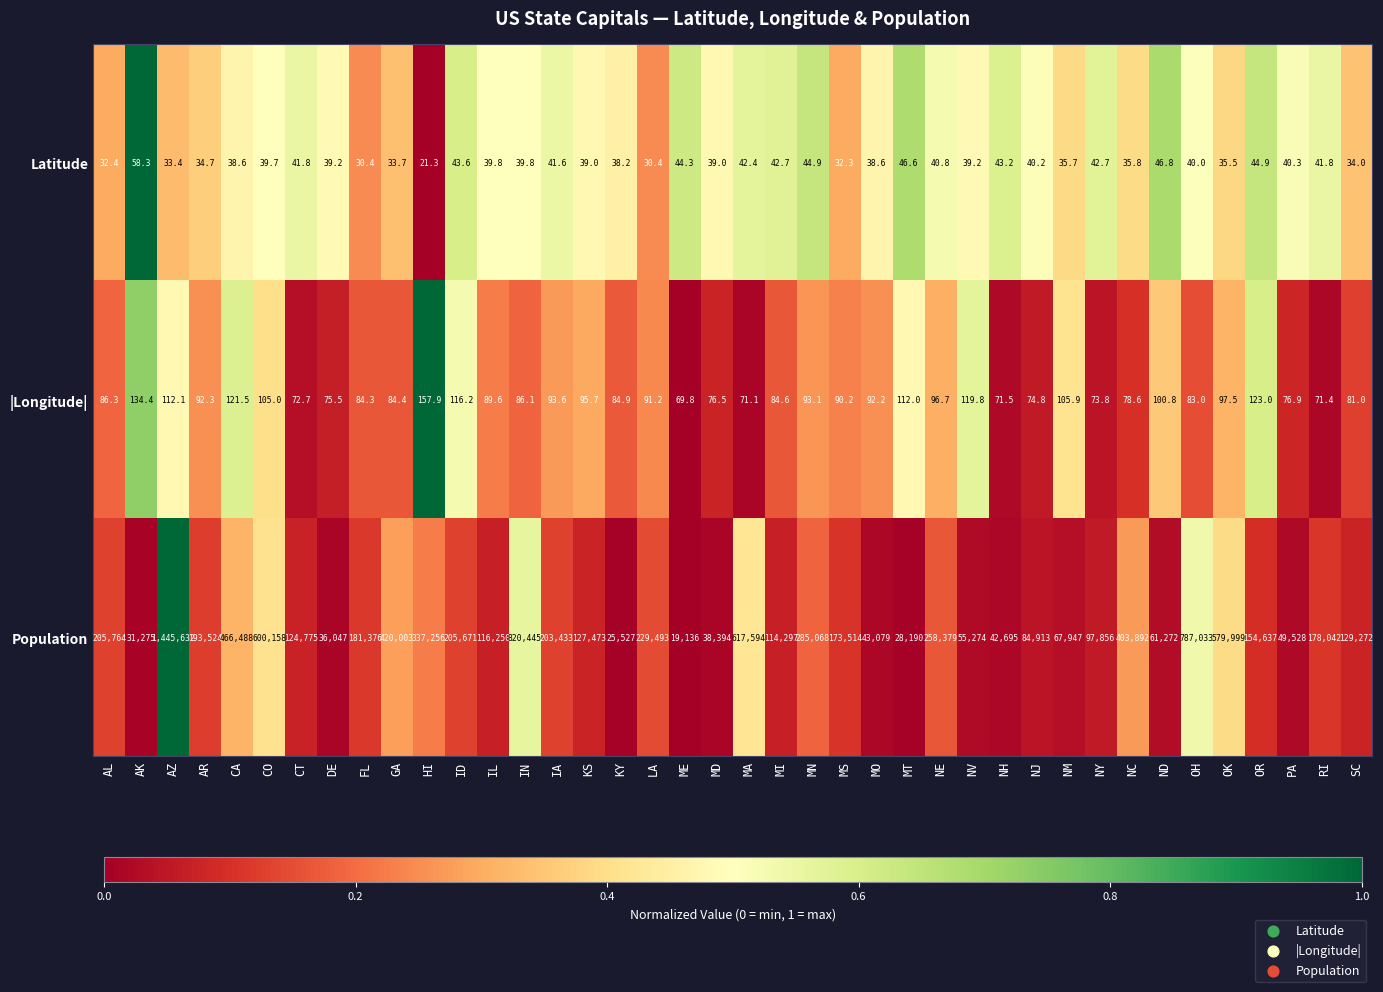

At which category is the sum across all series the highest?

AZ